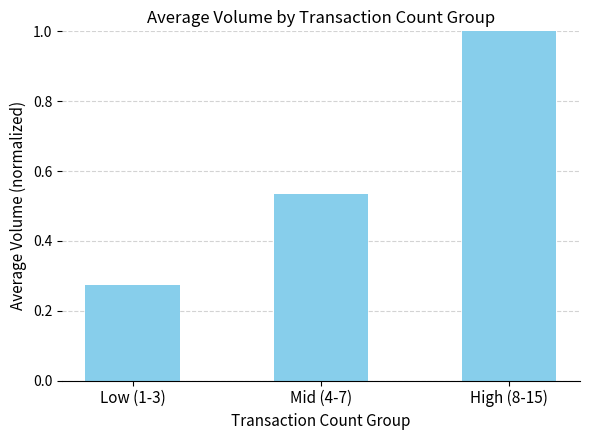

The value at High (8-15) is 1.4. True or false?

False